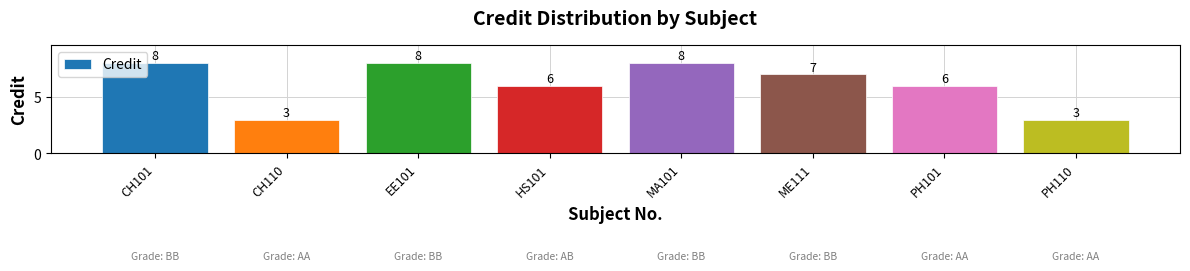

The value at PH110 is 1. True or false?

False